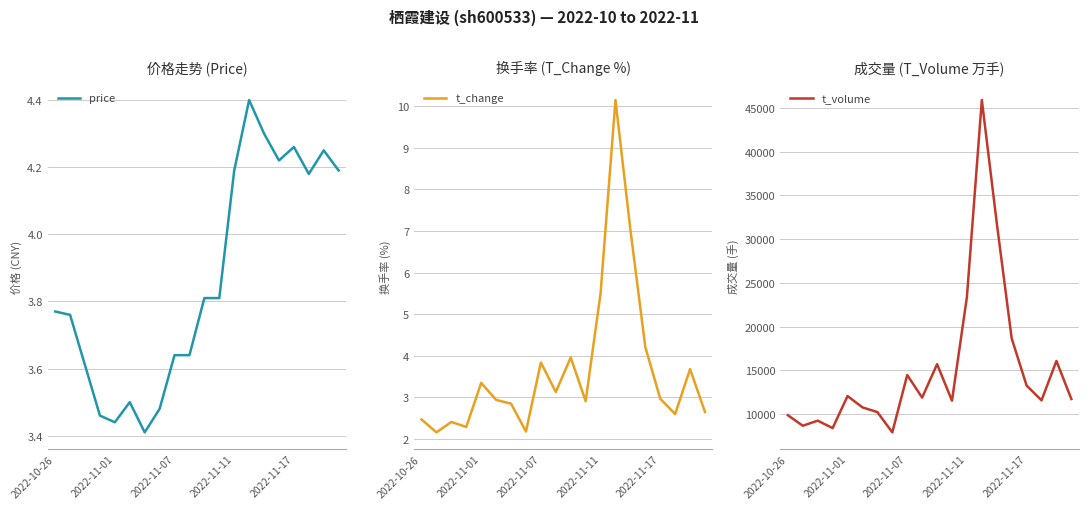

Count the number of data series in this chart.

3